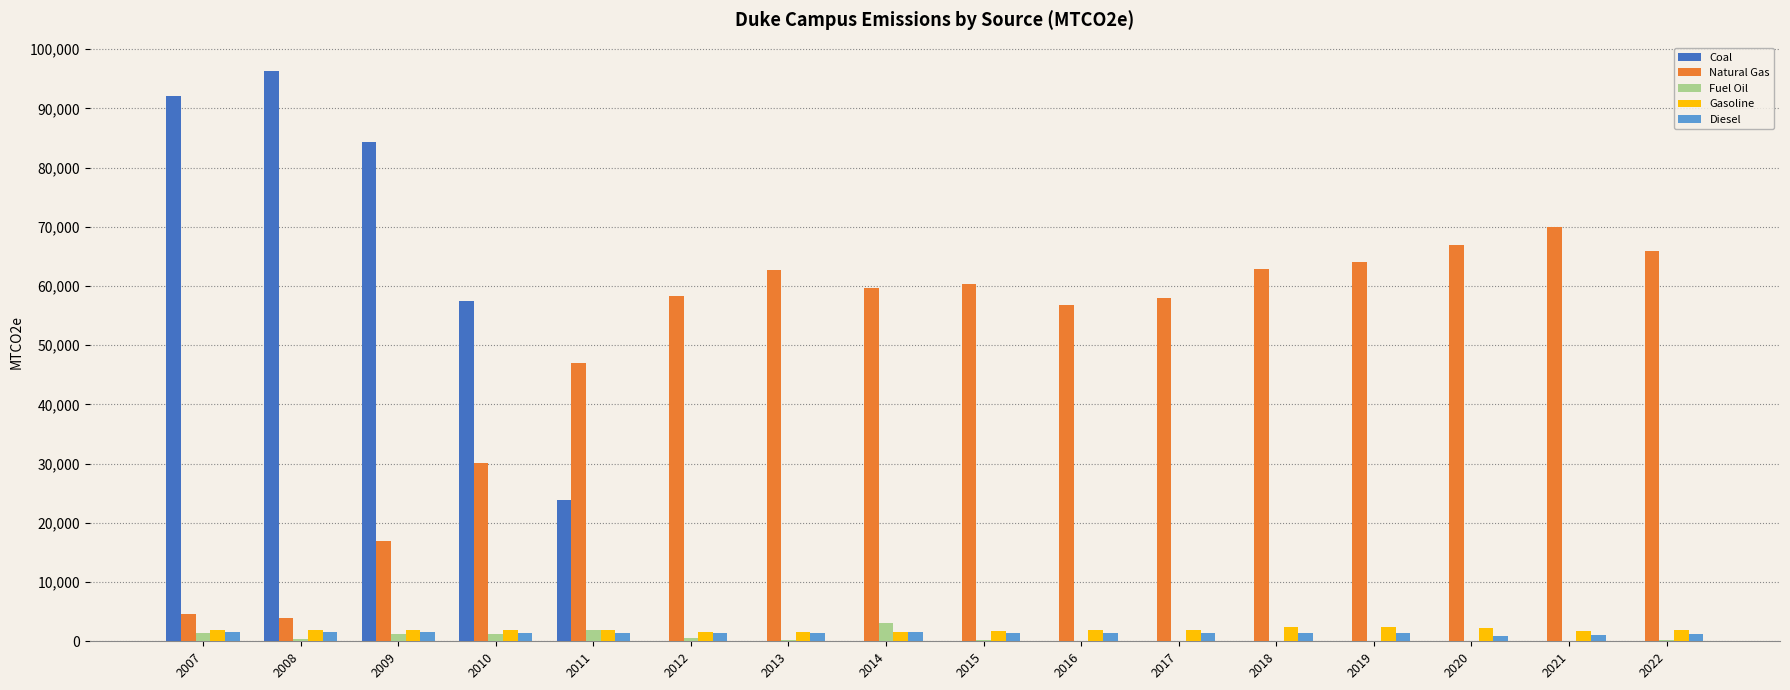

Between 2010 and 2012, which series saw the biggest shift?

Coal